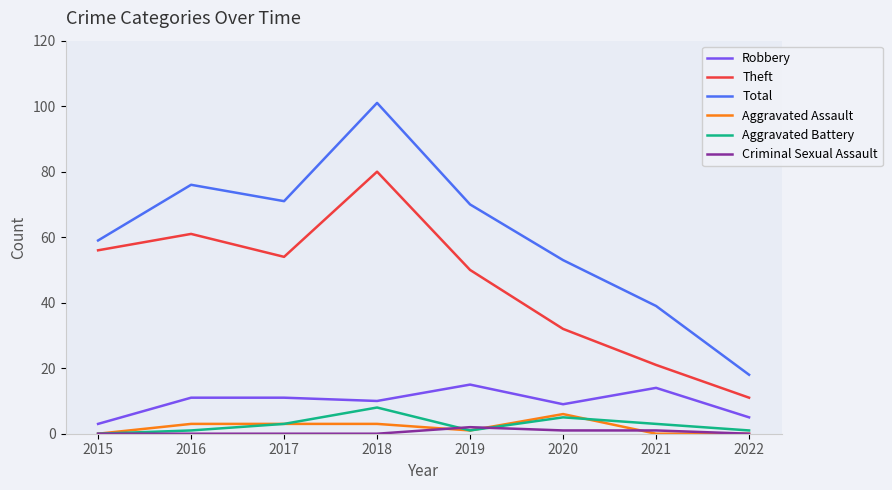

How many lines are shown in the chart?

6